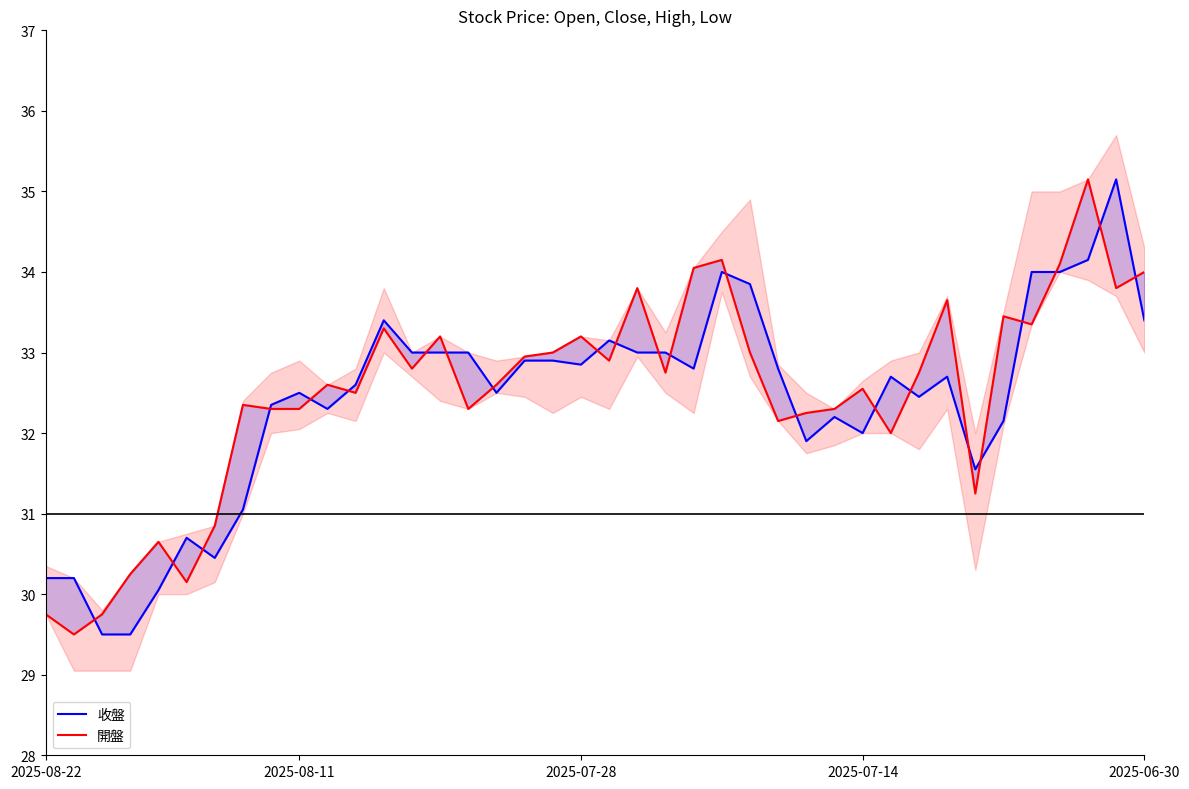

What is the smallest value displayed?

29.5